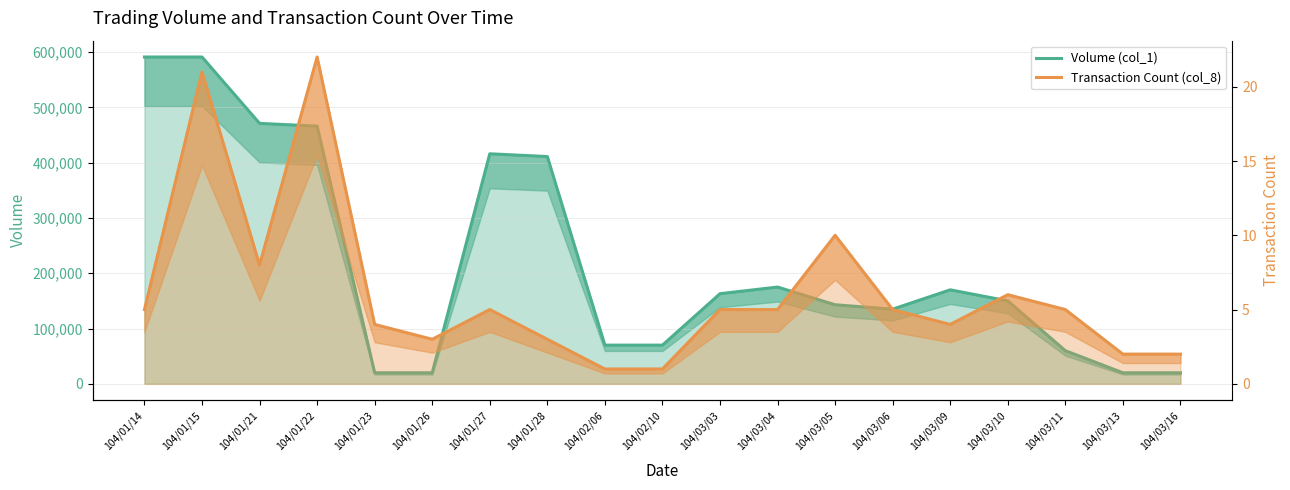

True or false: Transaction Count (col_8) has more than 1 interior local peaks.

True